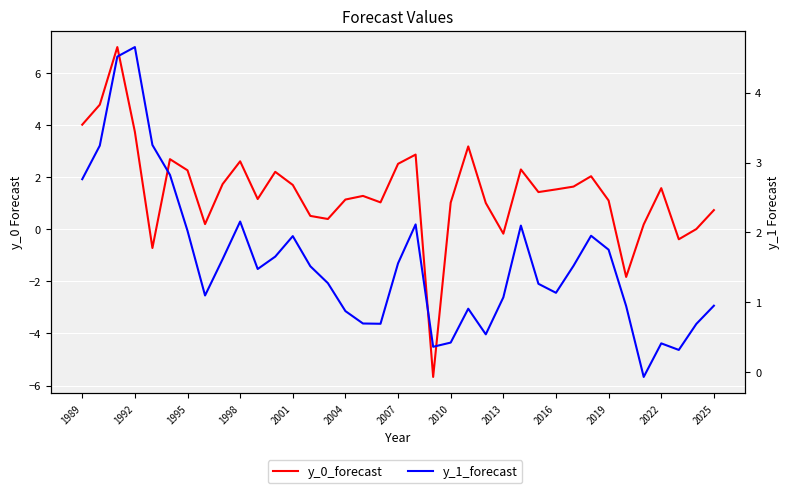

What position from the right is 14?

23